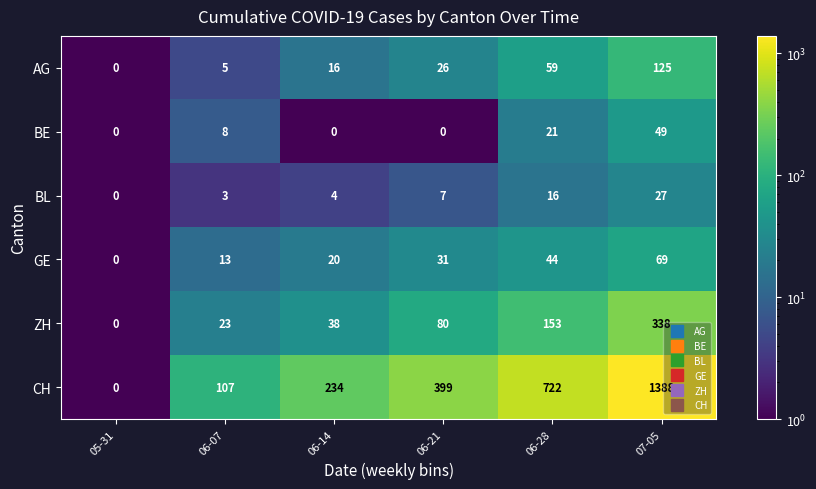

What is the difference between the highest and lowest values at 06-21?

399